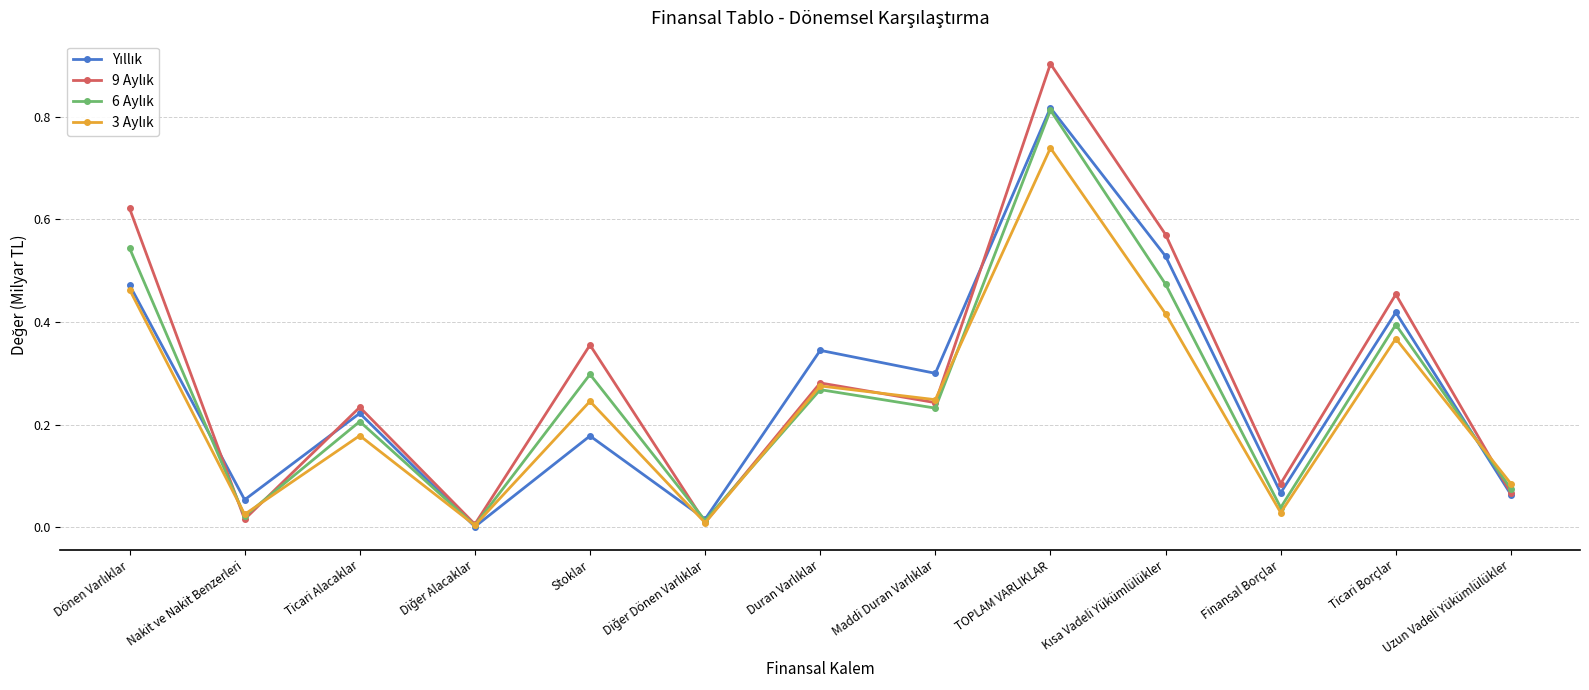

What position from the right is Ticari Alacaklar?

11